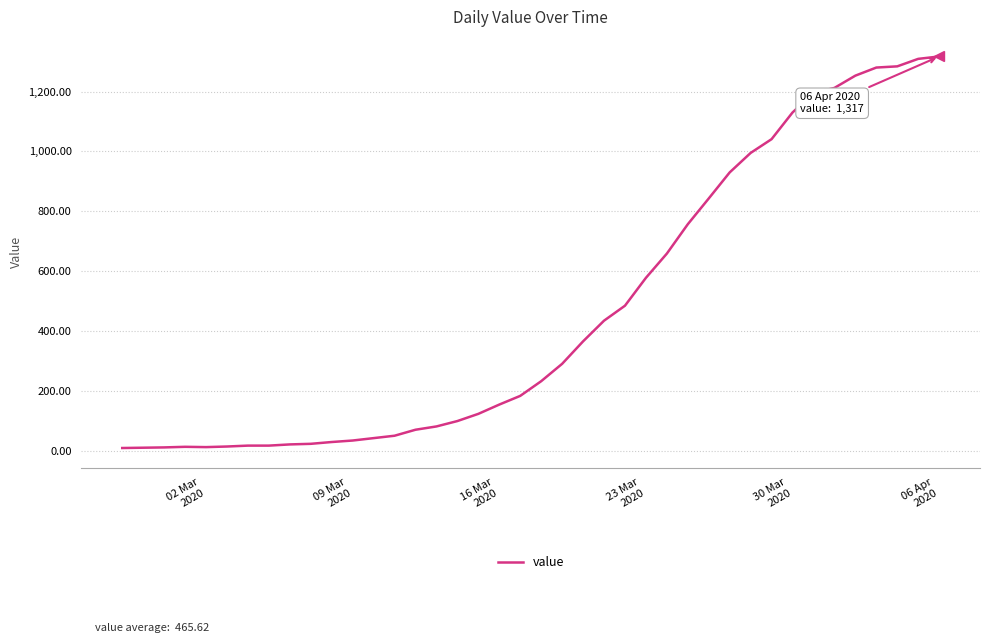

What is the maximum value shown in the chart?

1317